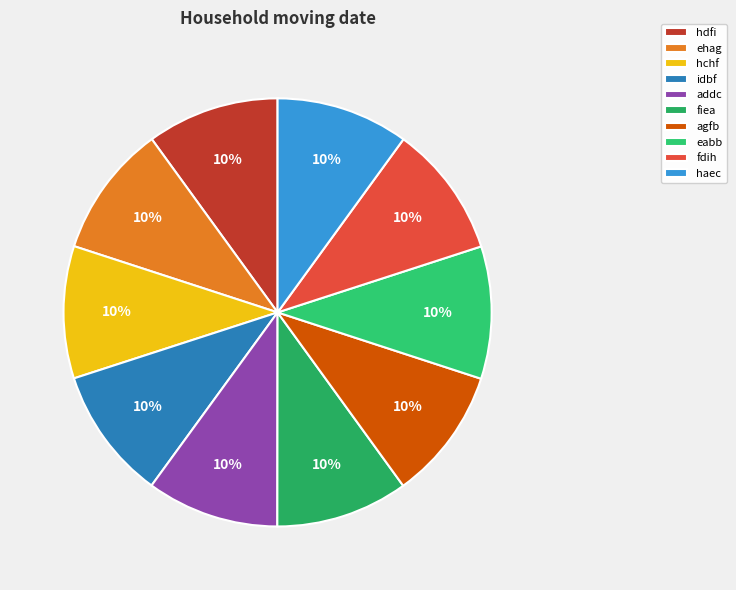

How many segments does this pie chart have?

10